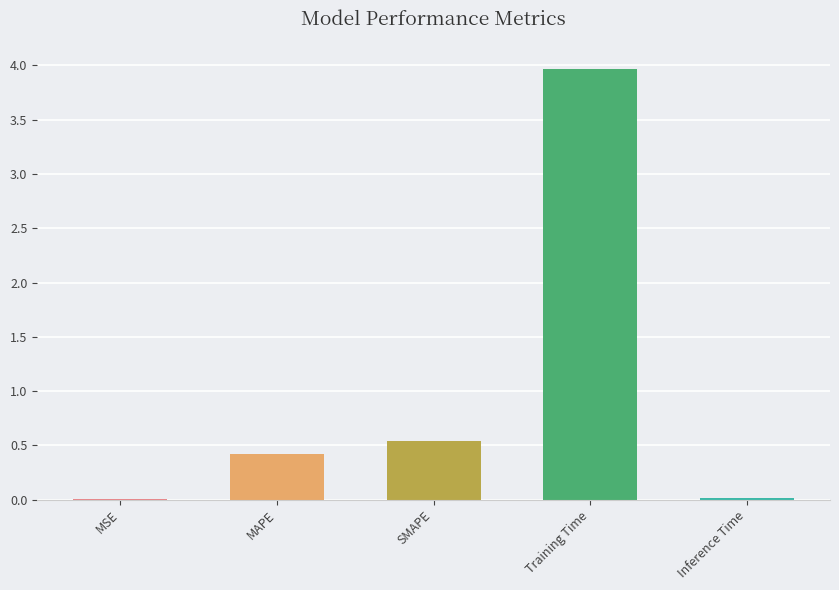

Where is the data nearest to the value 1?

SMAPE